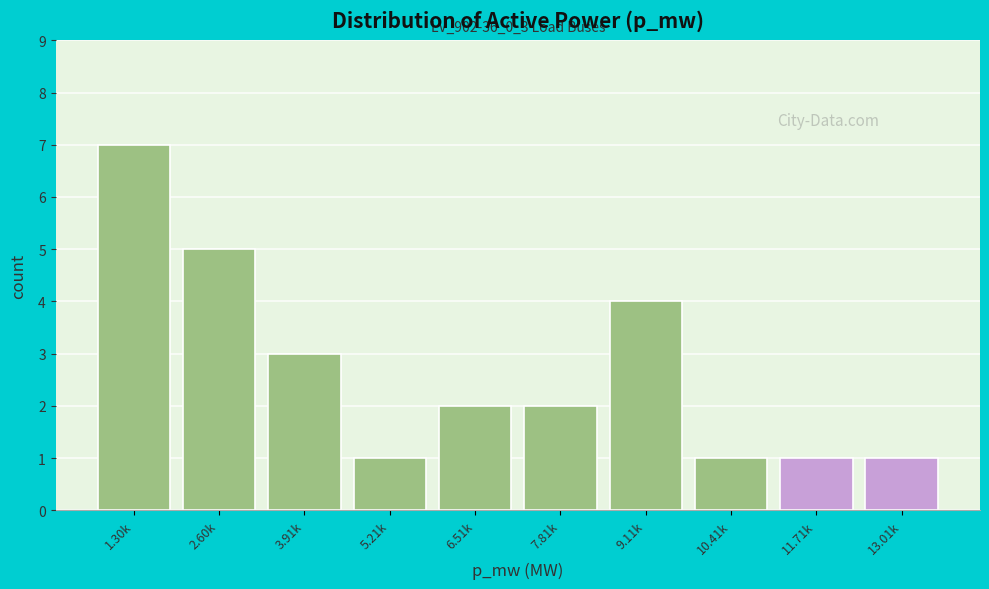

Reading right to left, extract all data points from this chart.

1	1	1	4	2	2	1	3	5	7